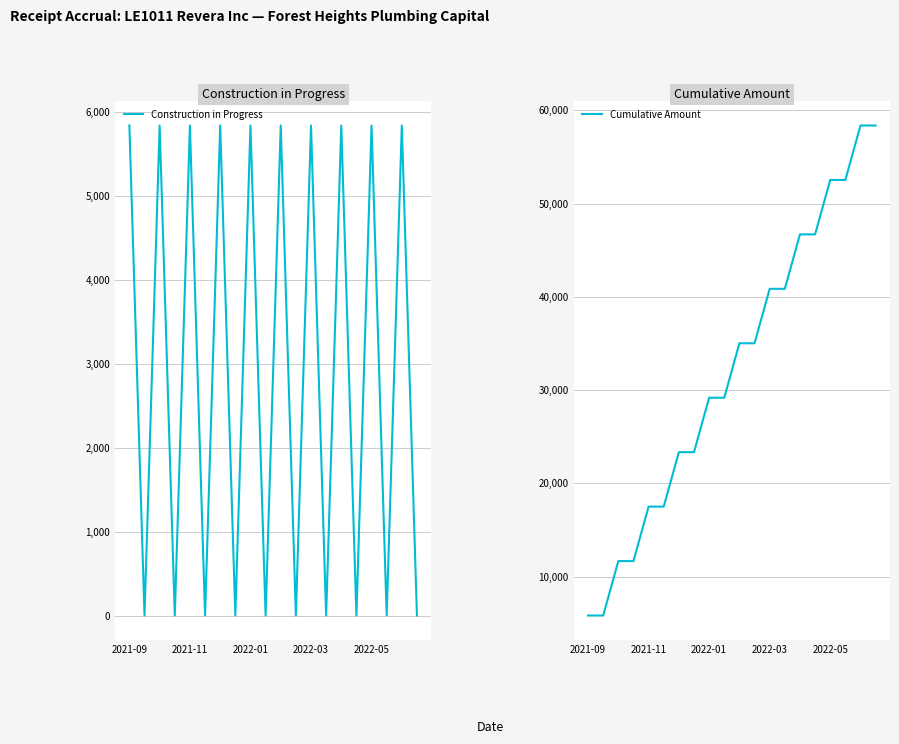

Which series has the widest spread of values?

Cumulative Amount